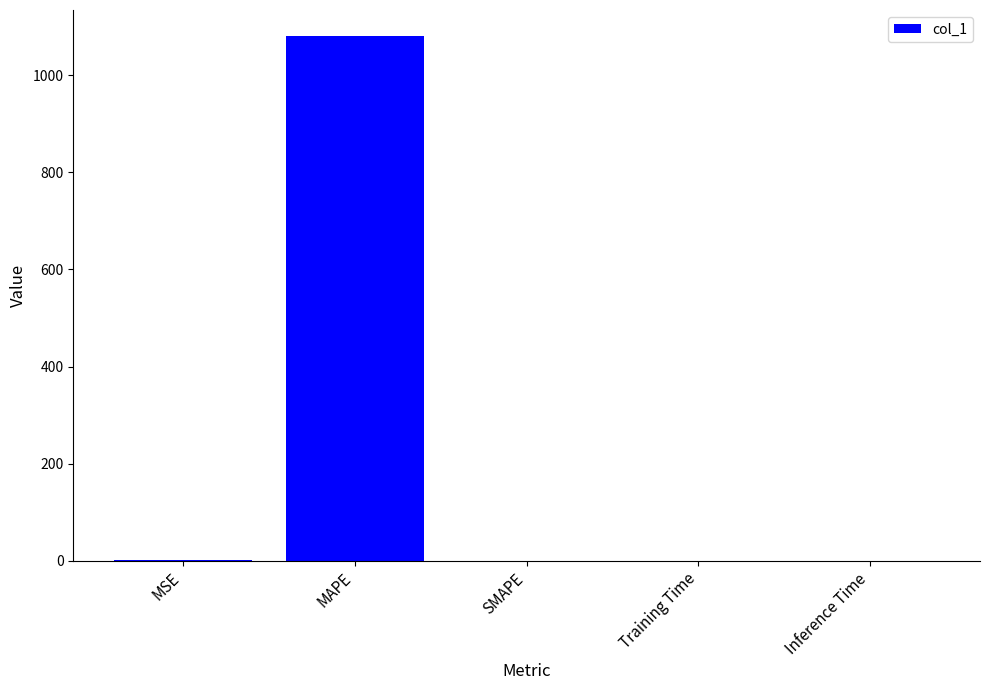

Is it true that the value at Inference Time is 0.0?

True